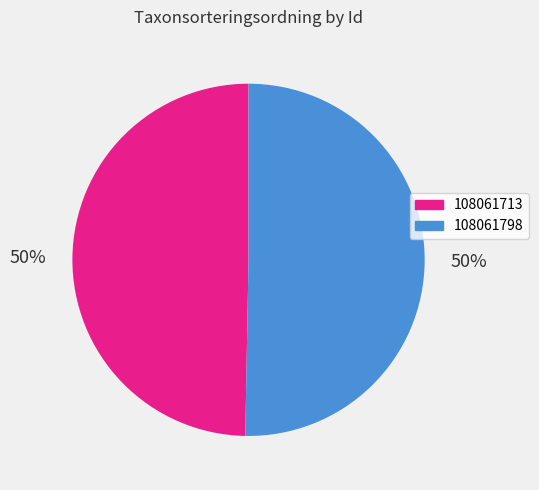

To the nearest percent, what is the combined percentage of 108061713 and 108061798?

100%